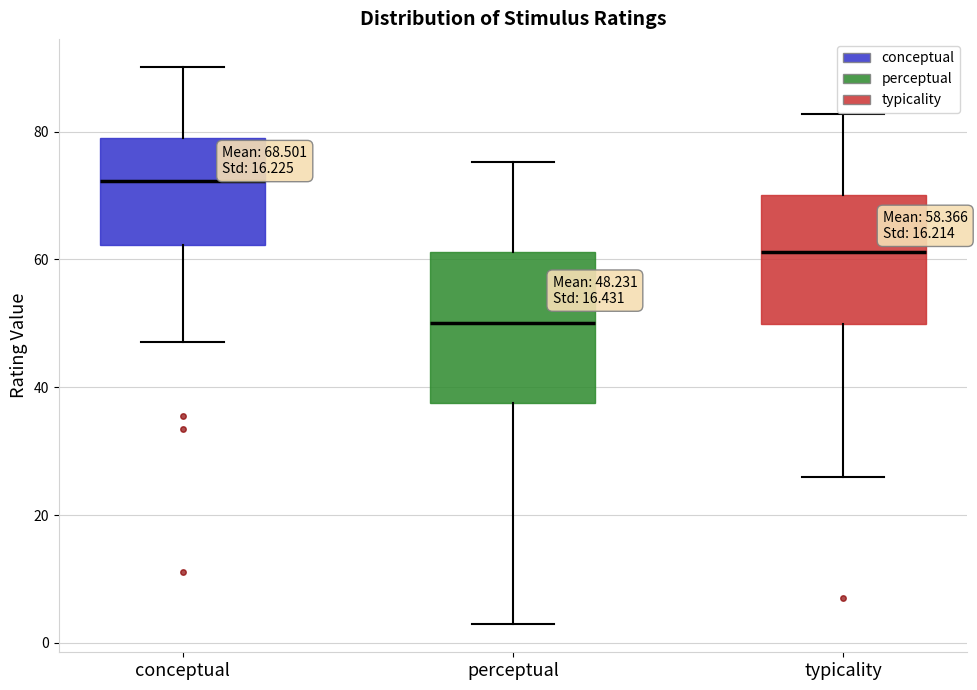

Comparing the boxes themselves (not the whiskers), which one is the tallest?

perceptual